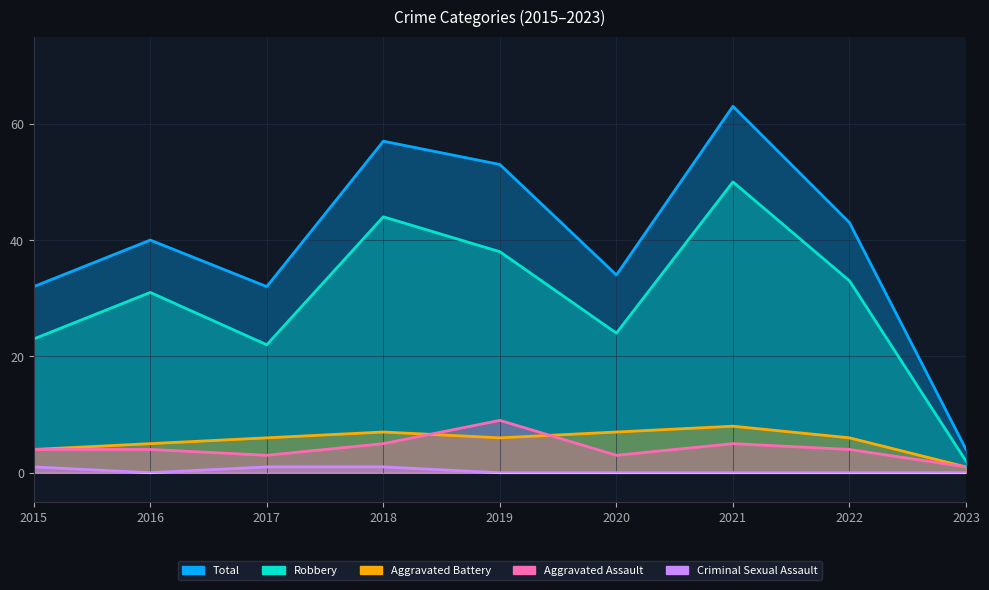

Reading left to right, list all the values displayed in this chart.

Aggravated Assault: 2015=4	2016=4	2017=3	2018=5	2019=9	2020=3	2021=5	2022=4	2023=1
Aggravated Battery: 2015=4	2016=5	2017=6	2018=7	2019=6	2020=7	2021=8	2022=6	2023=1
Robbery: 2015=23	2016=31	2017=22	2018=44	2019=38	2020=24	2021=50	2022=33	2023=2
Total: 2015=32	2016=40	2017=32	2018=57	2019=53	2020=34	2021=63	2022=43	2023=4
Criminal Sexual Assault: 2015=1	2016=0	2017=1	2018=1	2019=0	2020=0	2021=0	2022=0	2023=0